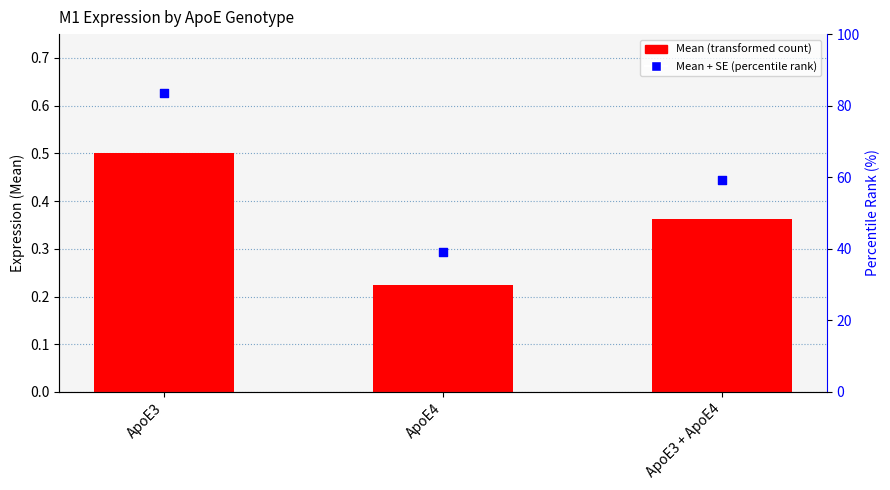

What are all the series names shown in the legend?

Mean, Mean + SE